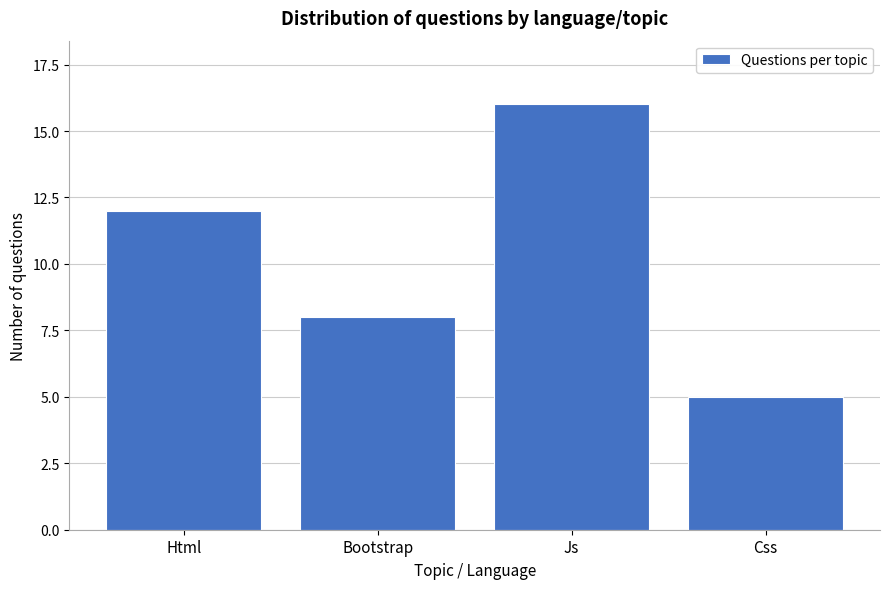

Reading right to left, extract all data points from this chart.

Css=5	Js=16	Bootstrap=8	Html=12